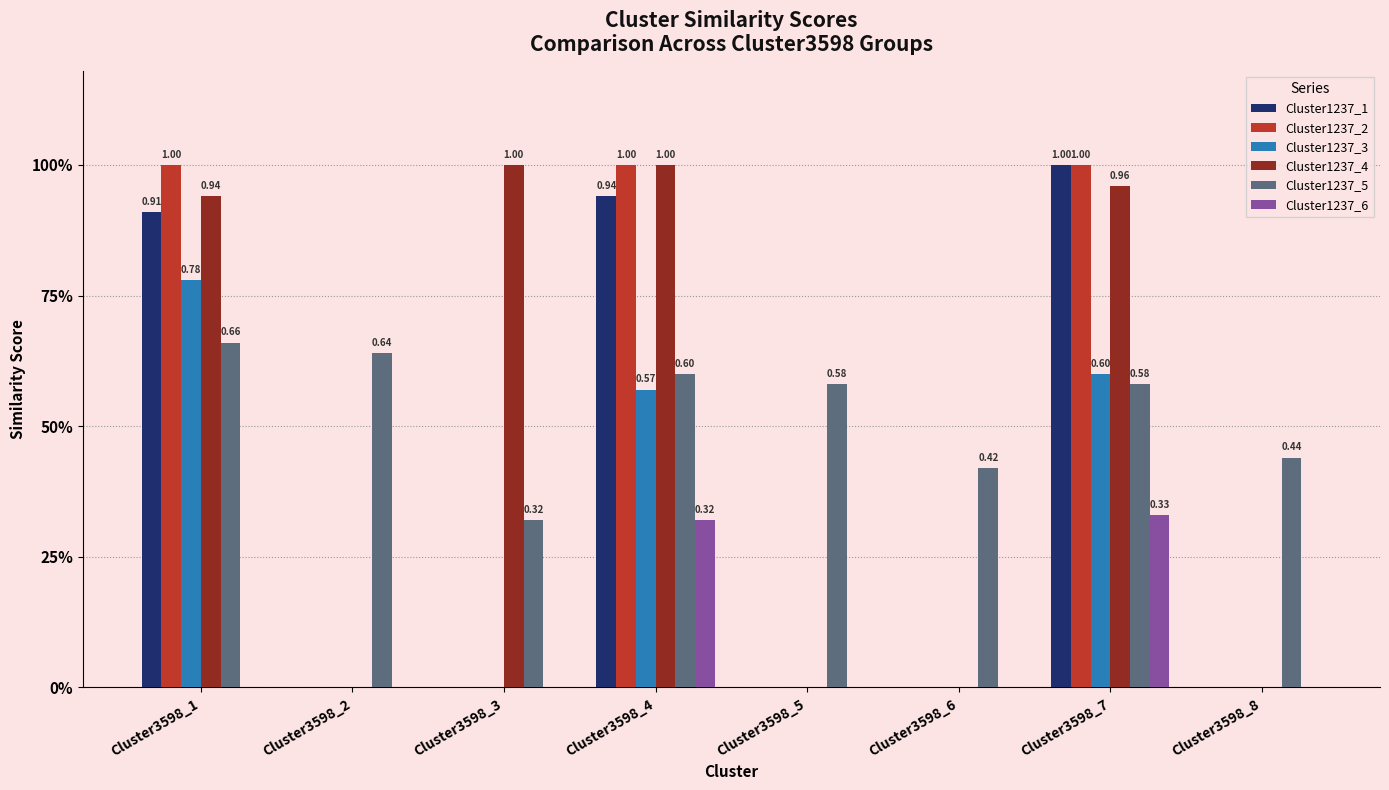

Reading right to left, extract all data points from this chart.

Cluster1237_1: 0.0	1.0	0.0	0.0	0.9	0.0	0.0	0.9
Cluster1237_2: 0.0	1.0	0.0	0.0	1.0	0.0	0.0	1.0
Cluster1237_3: 0.0	0.6	0.0	0.0	0.6	0.0	0.0	0.8
Cluster1237_4: 0.0	1.0	0.0	0.0	1.0	1.0	0.0	0.9
Cluster1237_5: 0.4	0.6	0.4	0.6	0.6	0.3	0.6	0.7
Cluster1237_6: 0.0	0.3	0.0	0.0	0.3	0.0	0.0	0.0